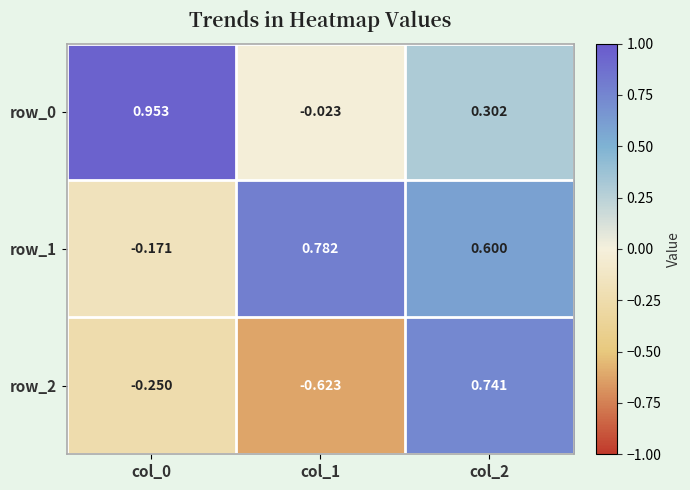

Is the value of row_1 at col_0 greater than the value of row_2 at col_1?

Yes